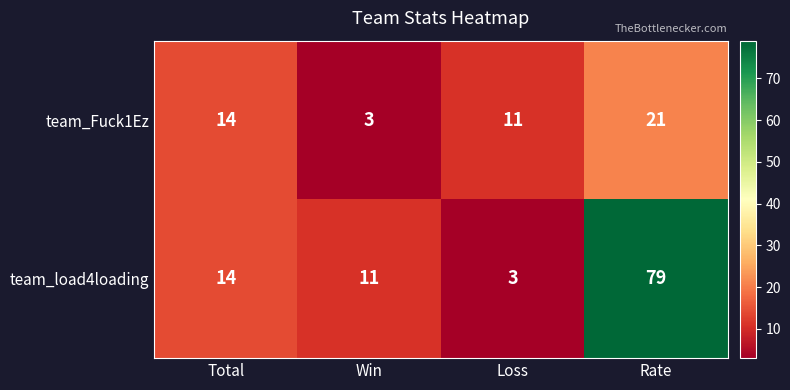

Reading left to right, extract all data points from this chart.

team_Fuck1Ez: 14	3	11	21
team_load4loading: 14	11	3	79